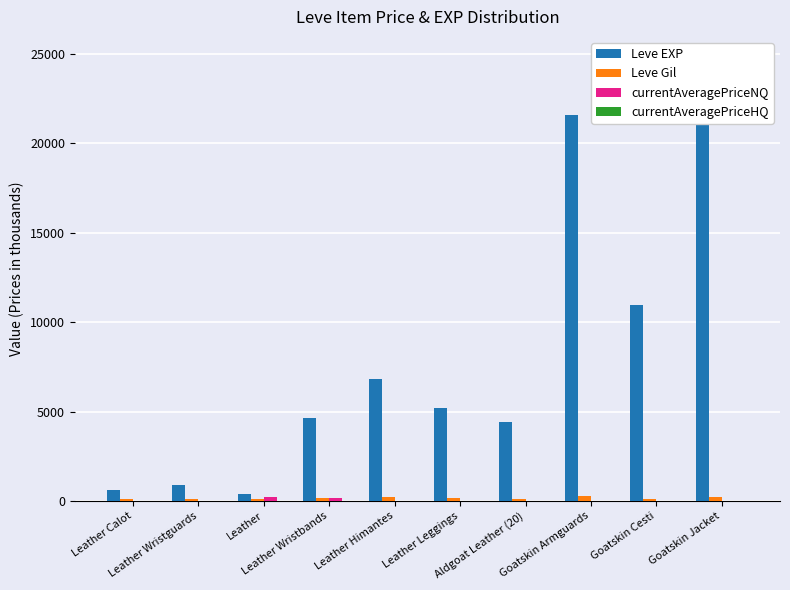

What is the spread (max minus min) of values at Leather Himantes?

6839.8